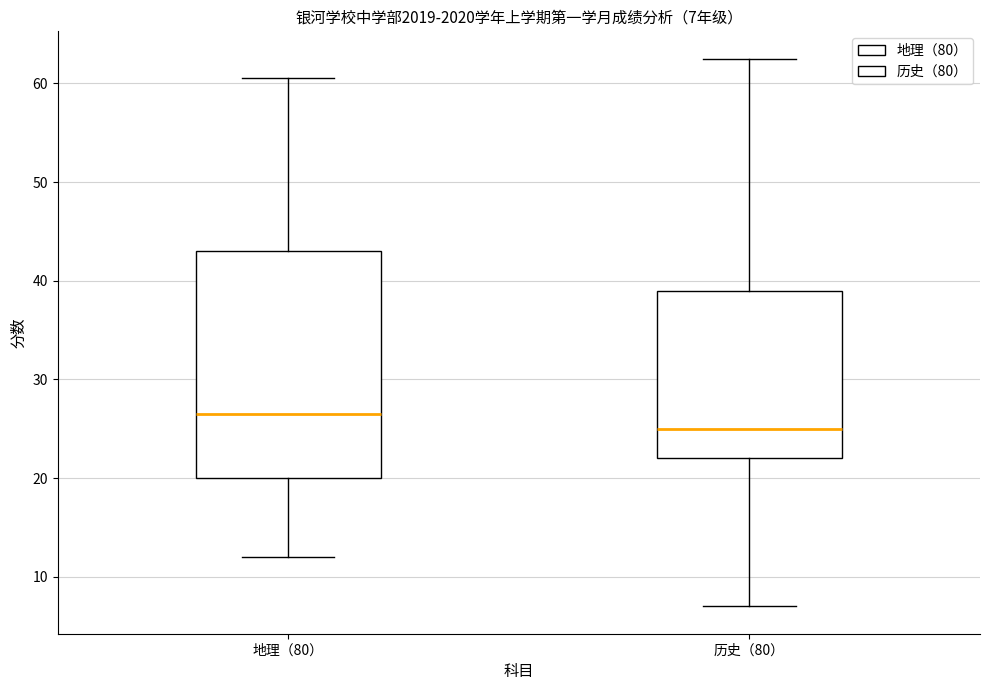

Which box's median line is the highest?

地理（80）